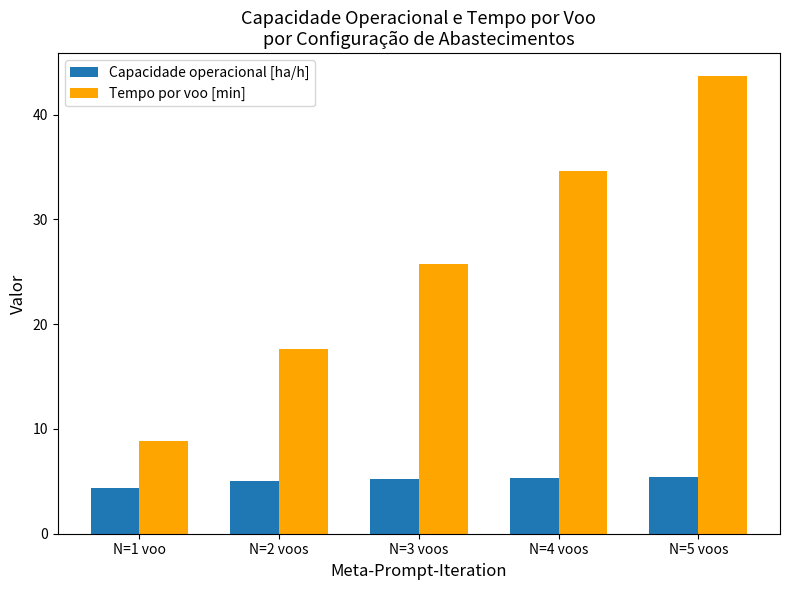

What is the difference between the maximum and minimum values in the Tempo por voo [min] series?

34.9